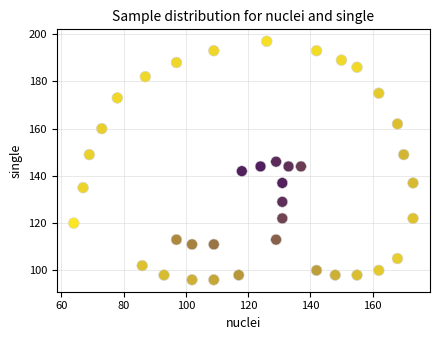

What is the range of X values (max minus min)?

109